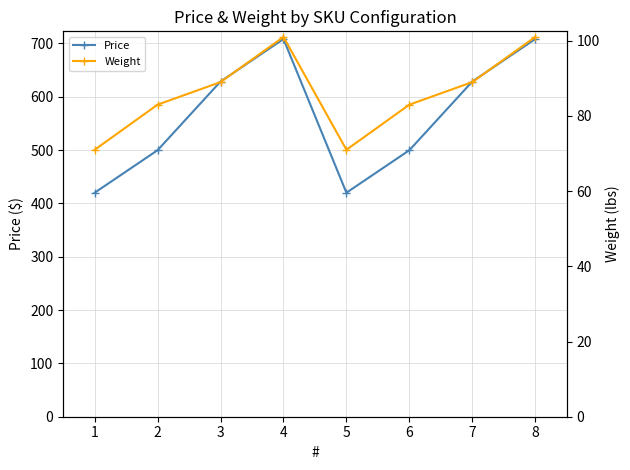

What is the value of the Price point at the 8th from the left?

708.1